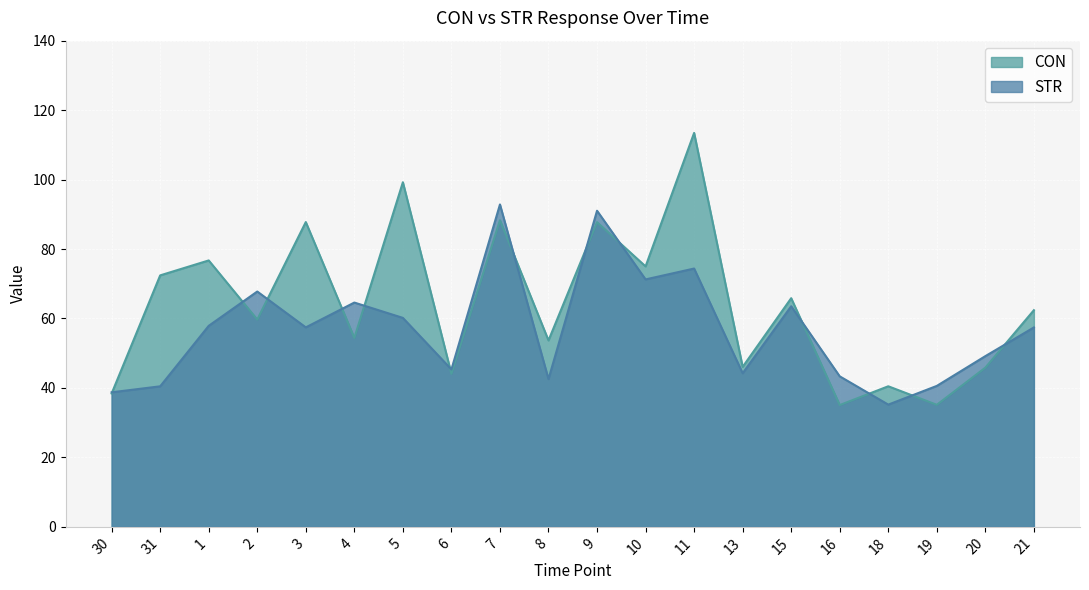

What is the sum of all STR values?

1137.9